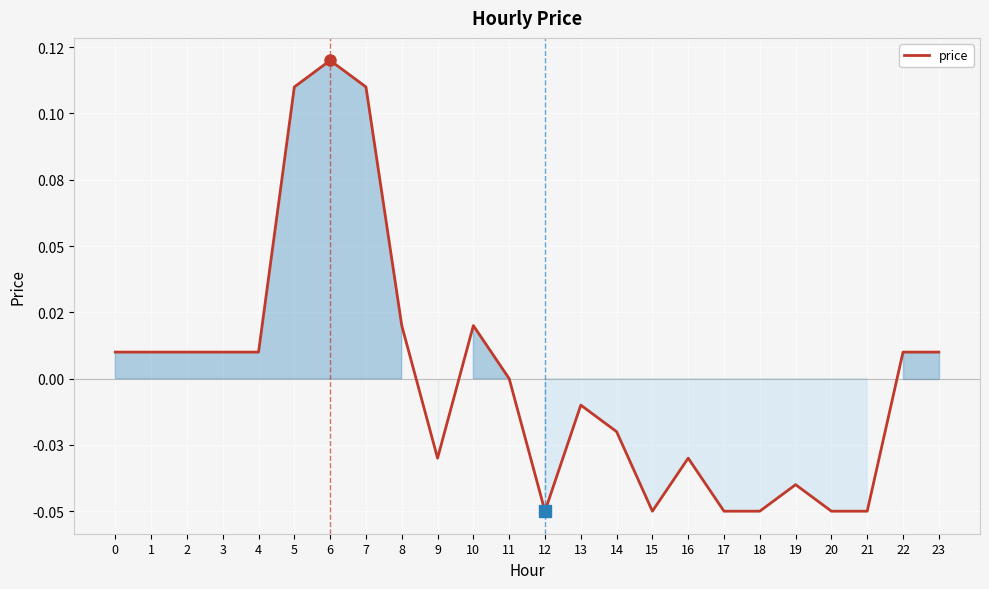

List the labels in order of value, largest first.

6, 5, 7, 8, 10, 0, 1, 2, 3, 4, 22, 23, 11, 13, 14, 9, 16, 19, 12, 15, 17, 18, 20, 21